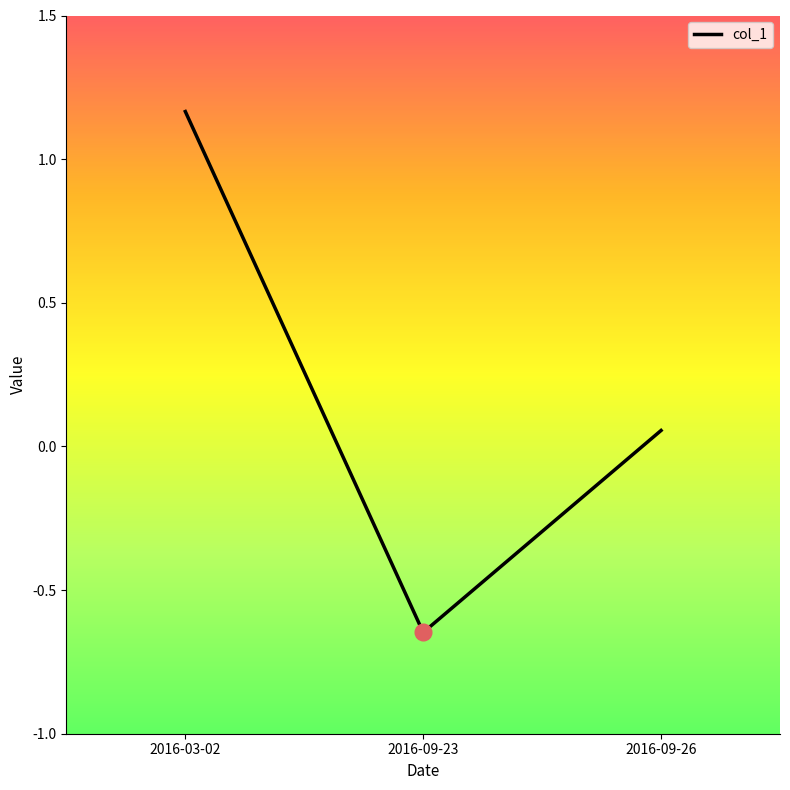

What is the average value?

0.2